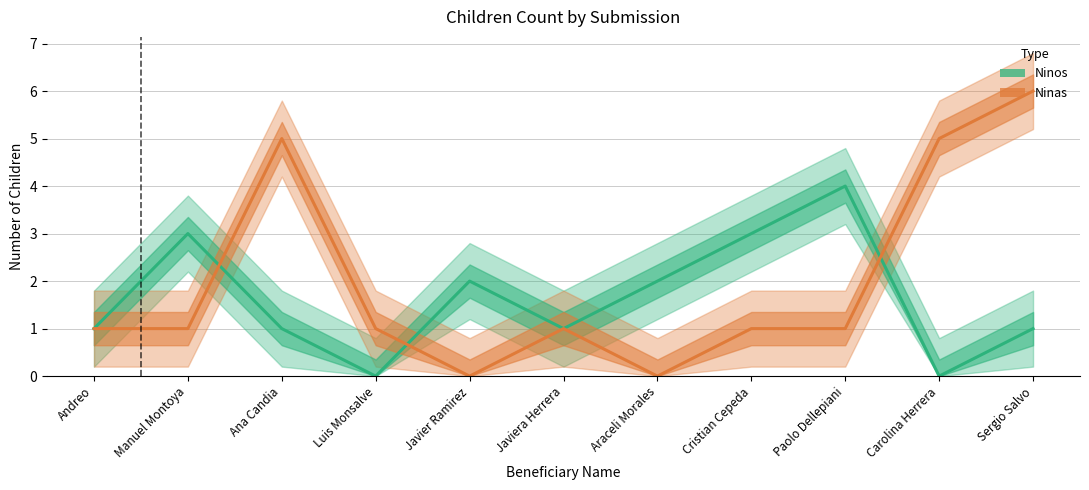

Reading left to right, extract all data points from this chart.

Ninos: 1	3	1	0	2	1	2	3	4	0	1
Ninas: 1	1	5	1	0	1	0	1	1	5	6